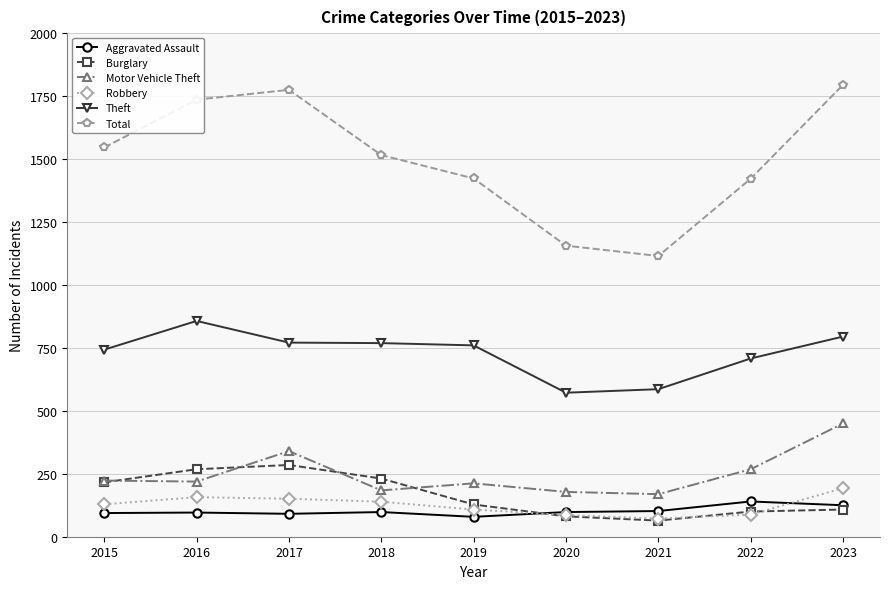

Count the number of data series in this chart.

6